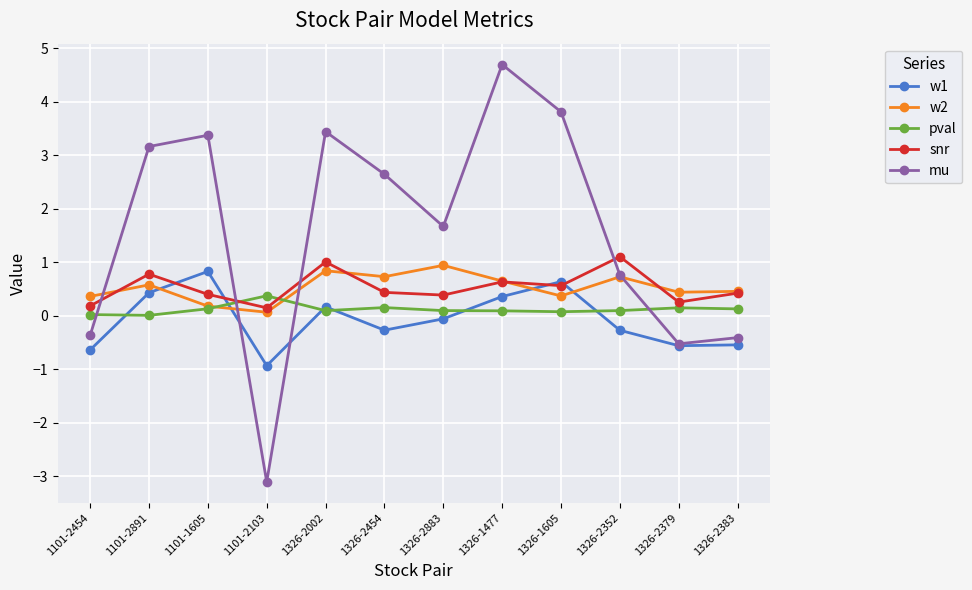

True or false: pval and w2 intersect in this chart.

True